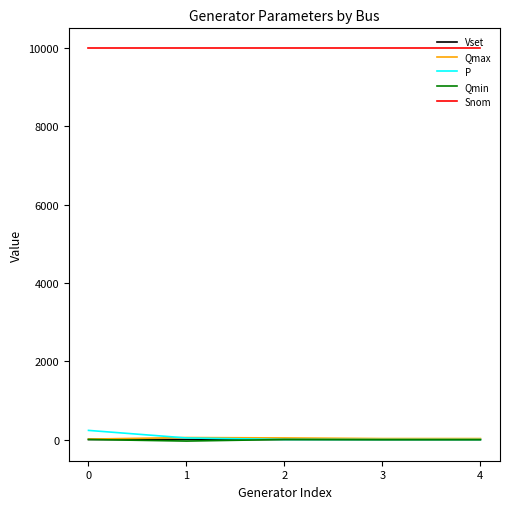

What is the difference between the P values at 1 and 2?

40.0